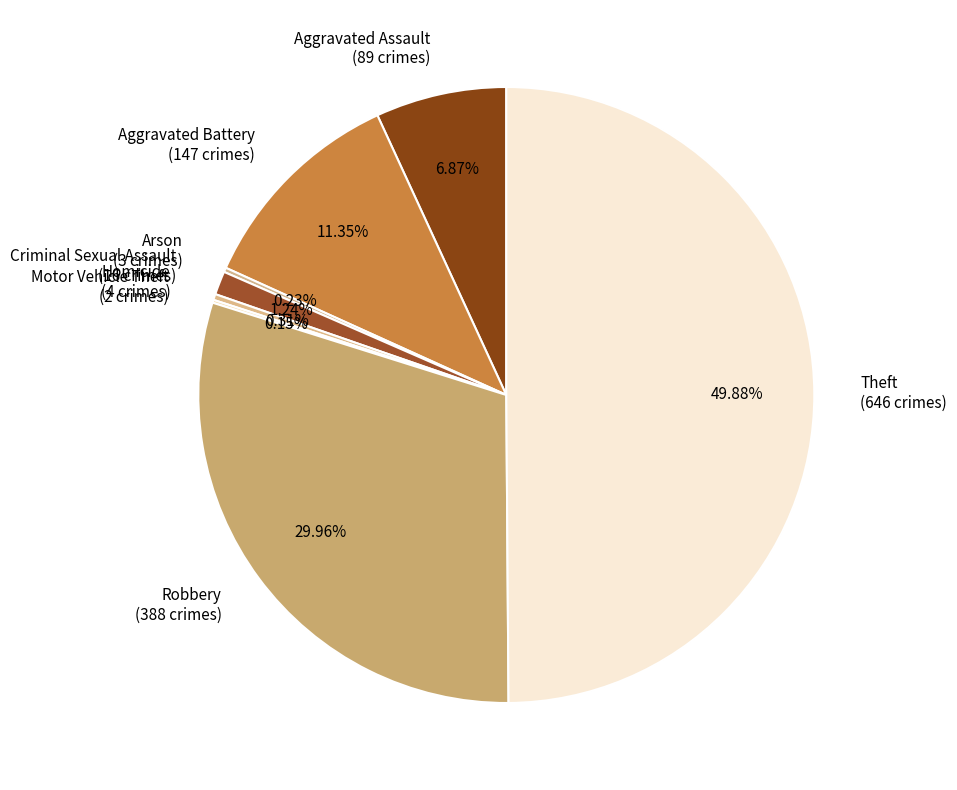

Do Aggravated Battery and Criminal Sexual Assault together represent more than half of the pie?

No